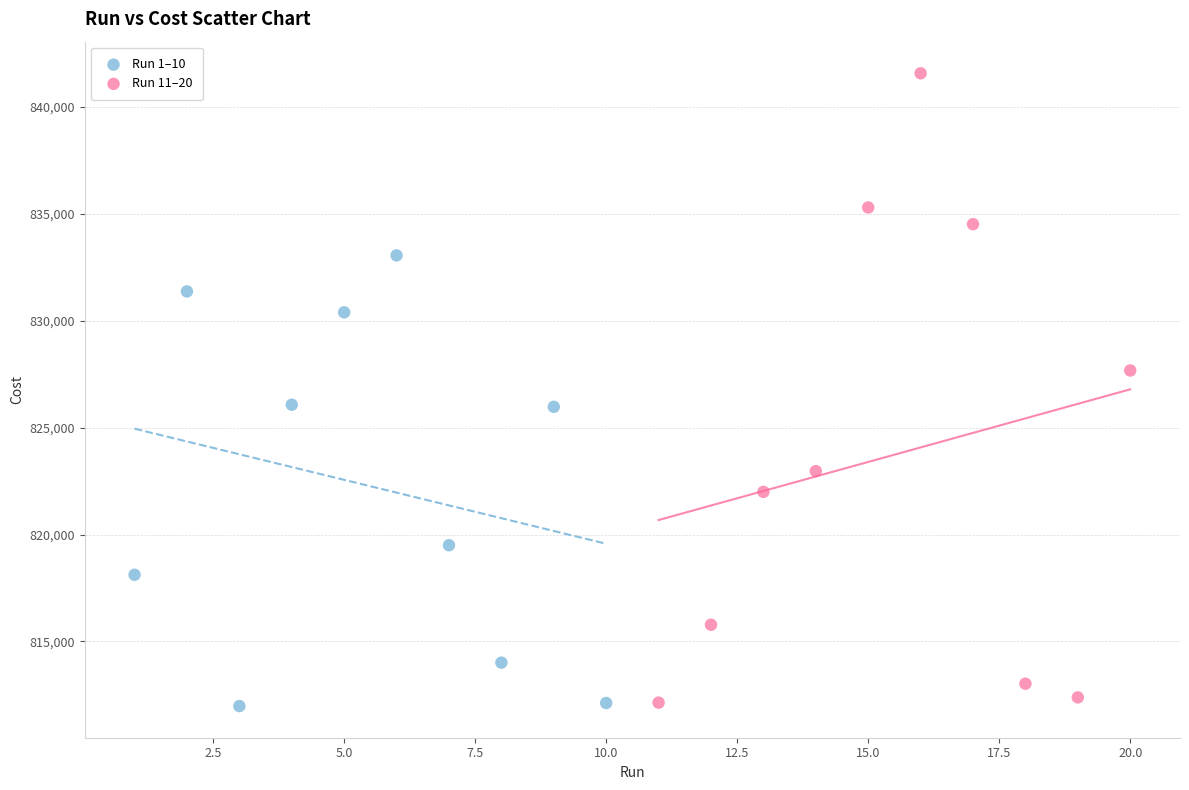

Which series has the widest spread of Y values?

Run 11–20